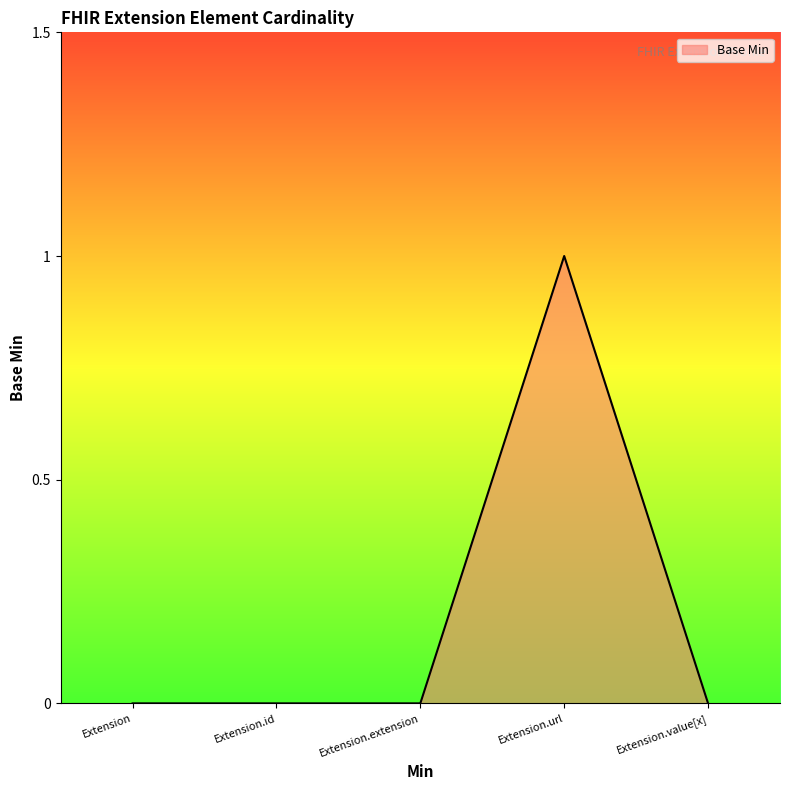

Reading right to left, list all the values displayed in this chart.

Extension.value[x]=0	Extension.url=1	Extension.extension=0	Extension.id=0	Extension=0